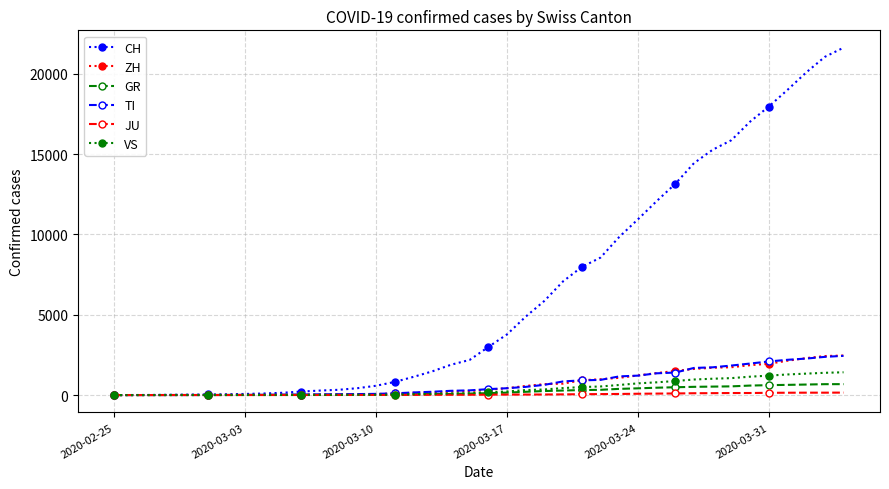

What is the maximum value for VS?

1418